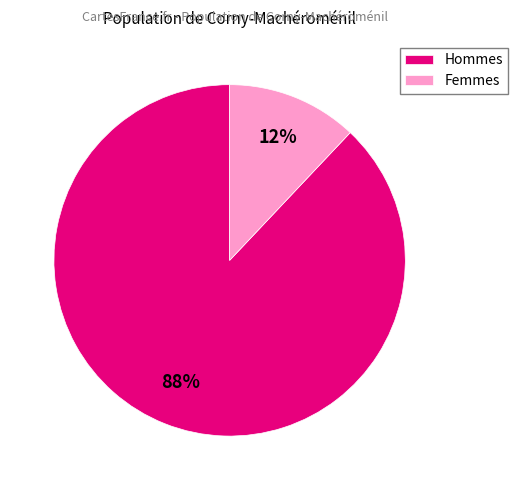

Is there any slice that represents more than half of the pie?

Yes